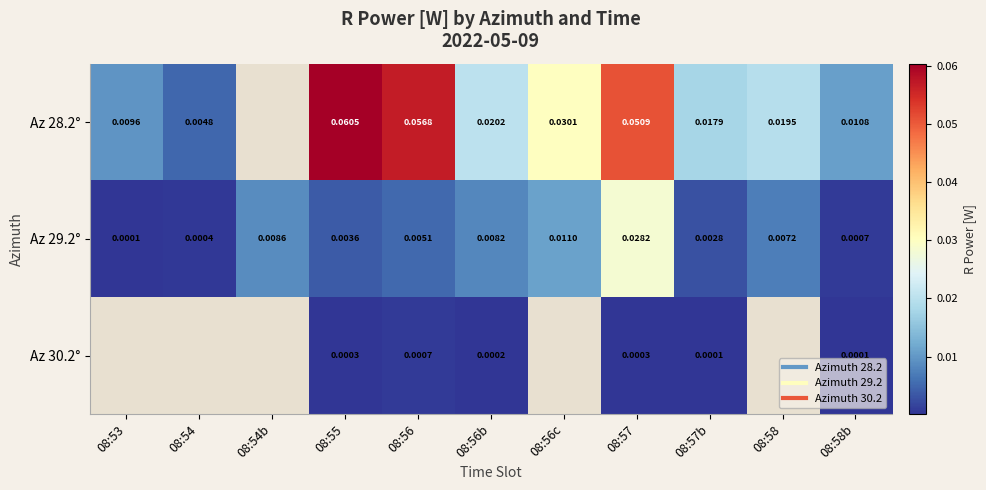

The Az 30.2° series shows 0.0 at 08:57b. True or false?

False